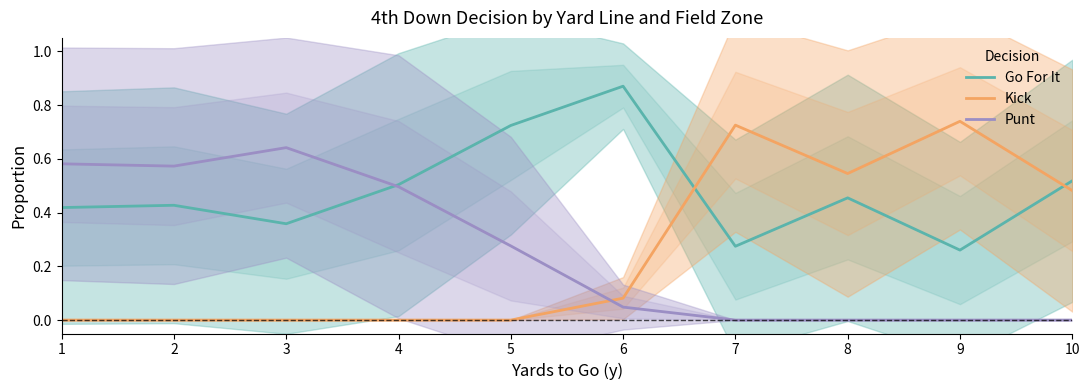

How many values in Kick are above zero?

5